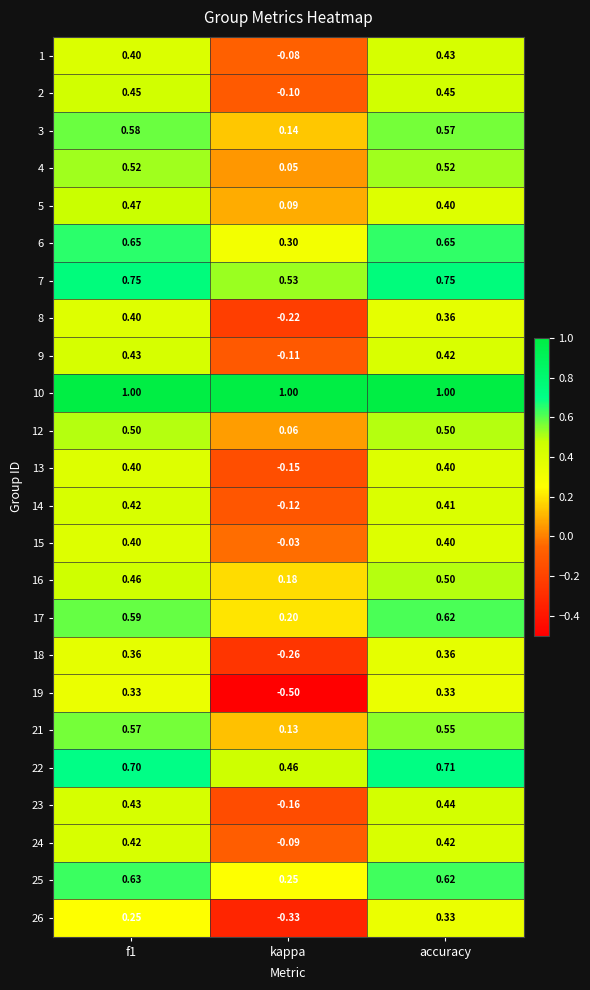

Is the value of 17 at kappa greater than the value of 4 at kappa?

Yes